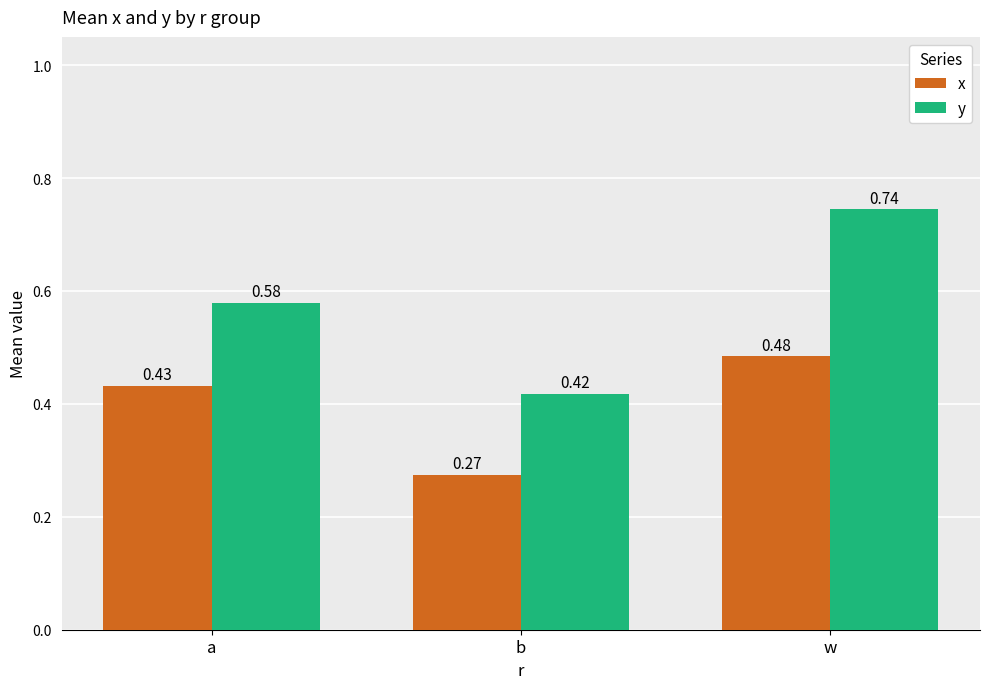

At which label is x closest to 0?

b